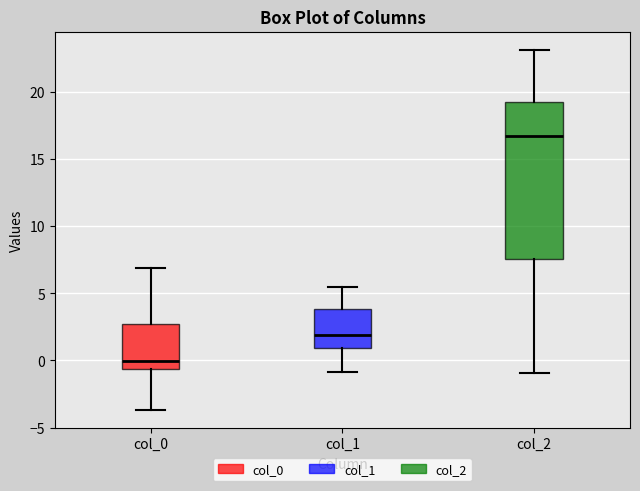

Reading left to right, read every box against the y-axis: the position of its median line, the range the box covers, and the ends of its whiskers. The values are not printed on the chart, so give them approximately, as read against the axis.

col_0: median 0.0, box -0.5 to 2.5, whiskers -3.5 to 7.0
col_1: median 2.0, box 1.0 to 4.0, whiskers -1.0 to 5.5
col_2: median 16.5, box 7.5 to 19.5, whiskers -1.0 to 23.0